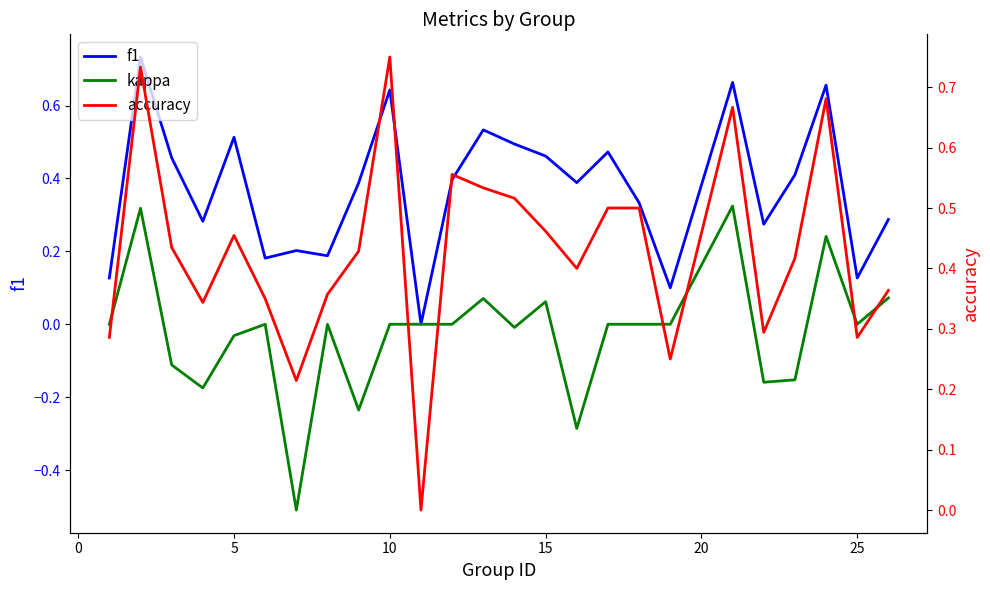

What is the maximum value for f1?

0.7